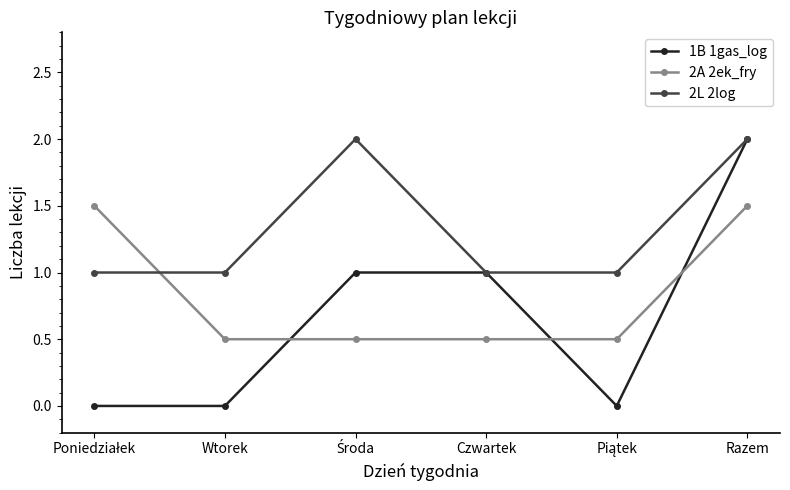

What is the difference between the maximum and minimum values in the 2A 2ek_fry series?

1.0